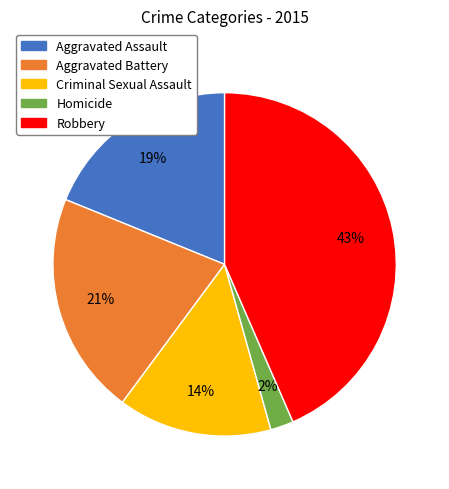

To the nearest percent, what is the average slice percentage?

20%